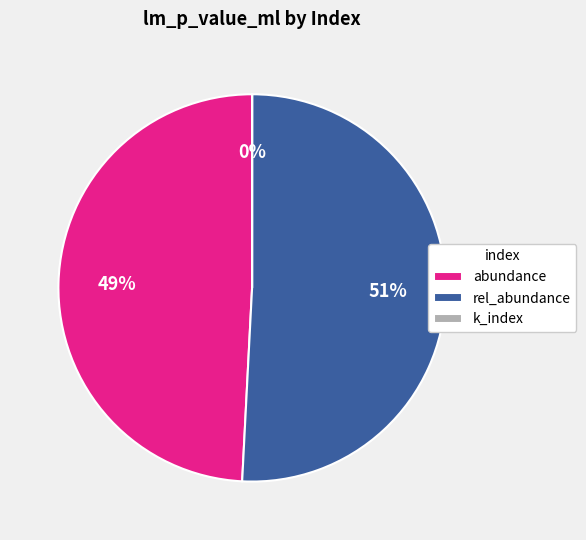

Which category has the biggest portion of the pie?

rel_abundance